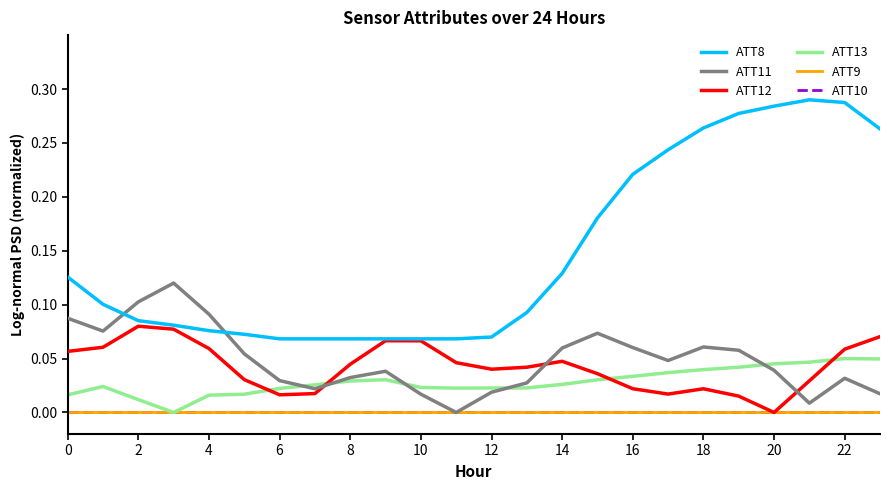

Does the chart have visible grid lines?

No